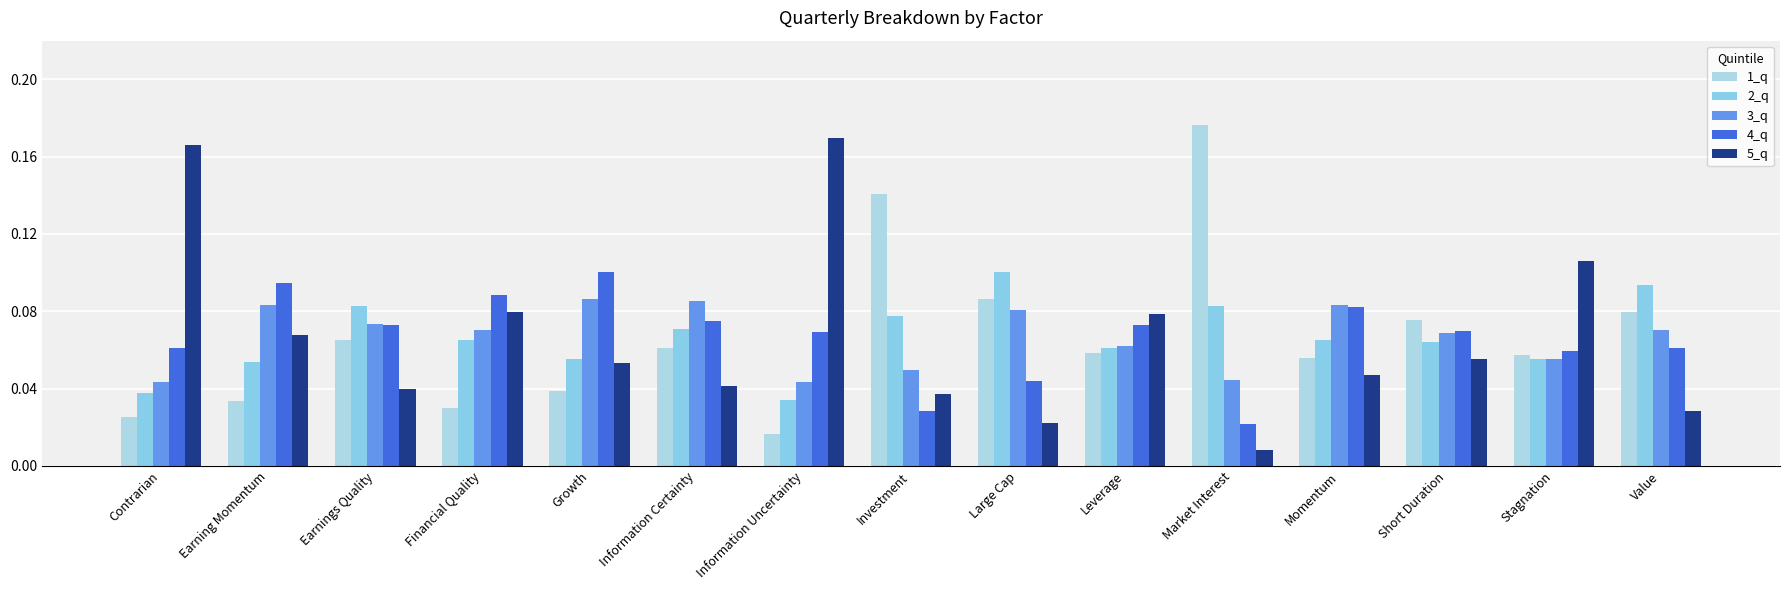

What is the average value of the 3_q series?

0.1